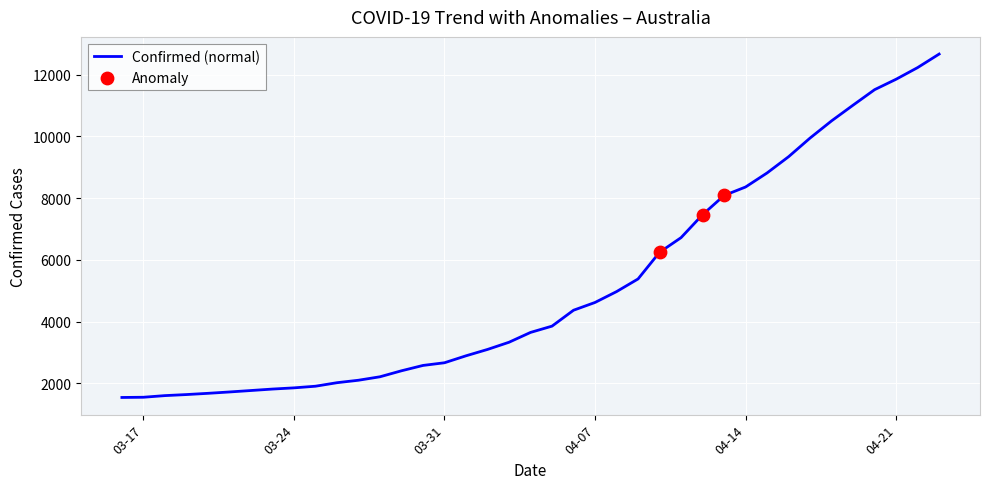

What is the smallest value displayed?

1541